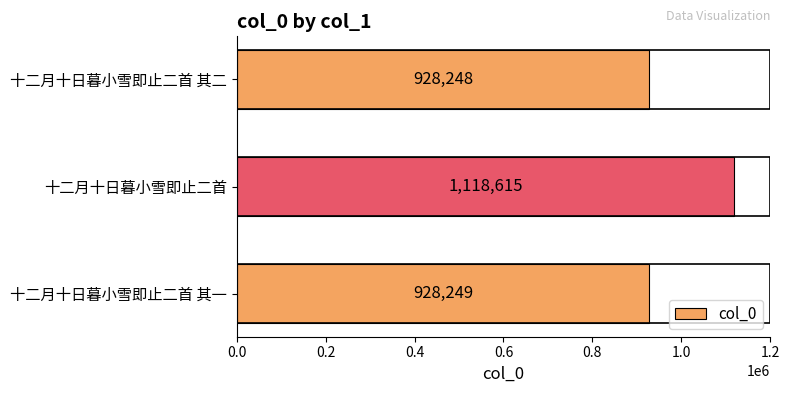

What is the change in value from 十二月十日暮小雪即止二首 to 十二月十日暮小雪即止二首 其二?

-190367